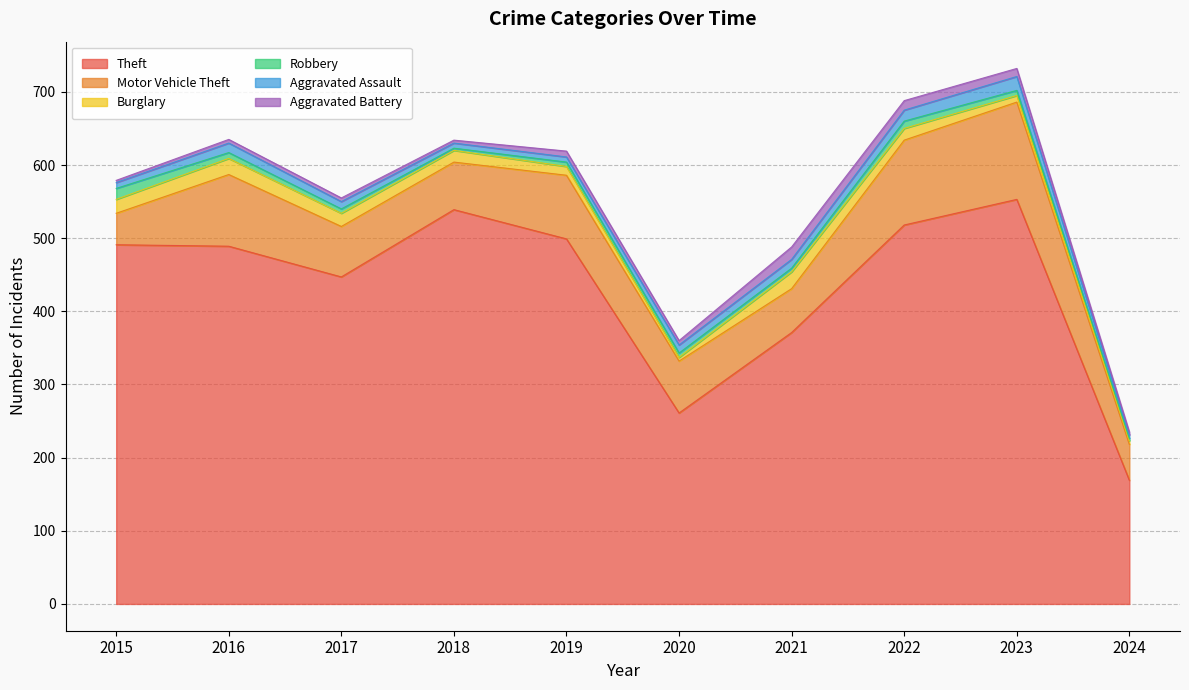

What is the difference between the maximum and minimum values in the Theft series?

384